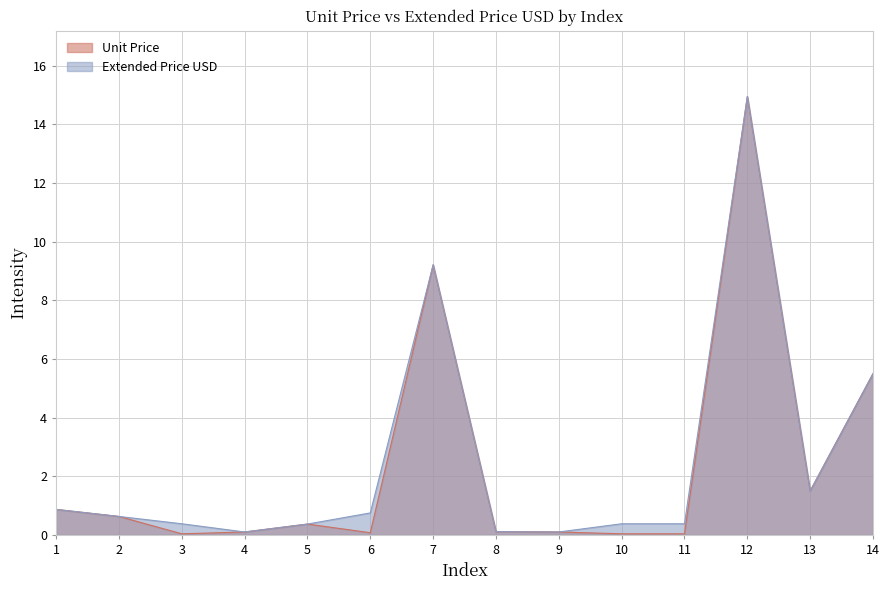

Where is Unit Price nearest to the value 7?

14